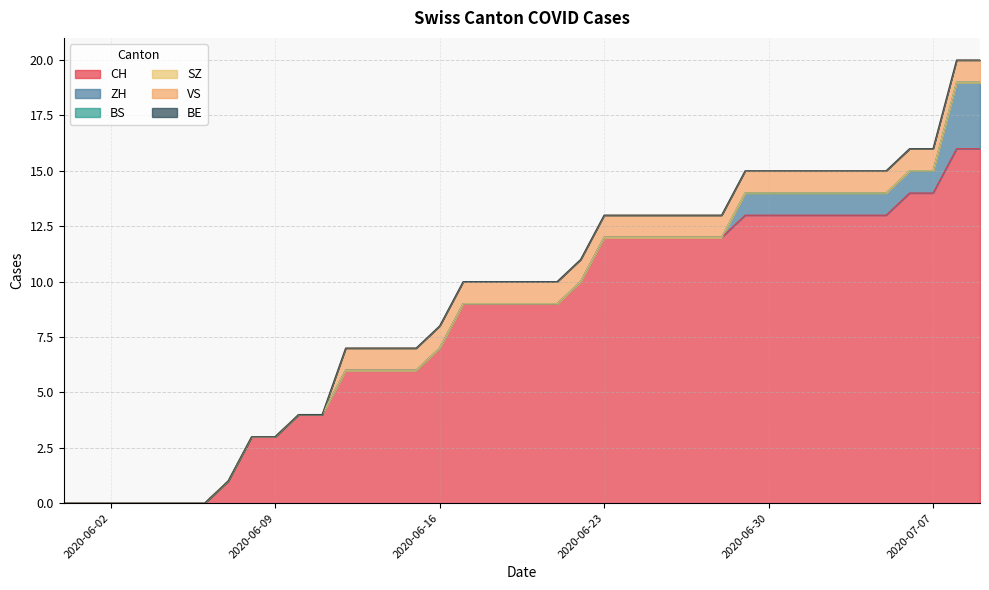

Which series has the largest range (max minus min)?

CH